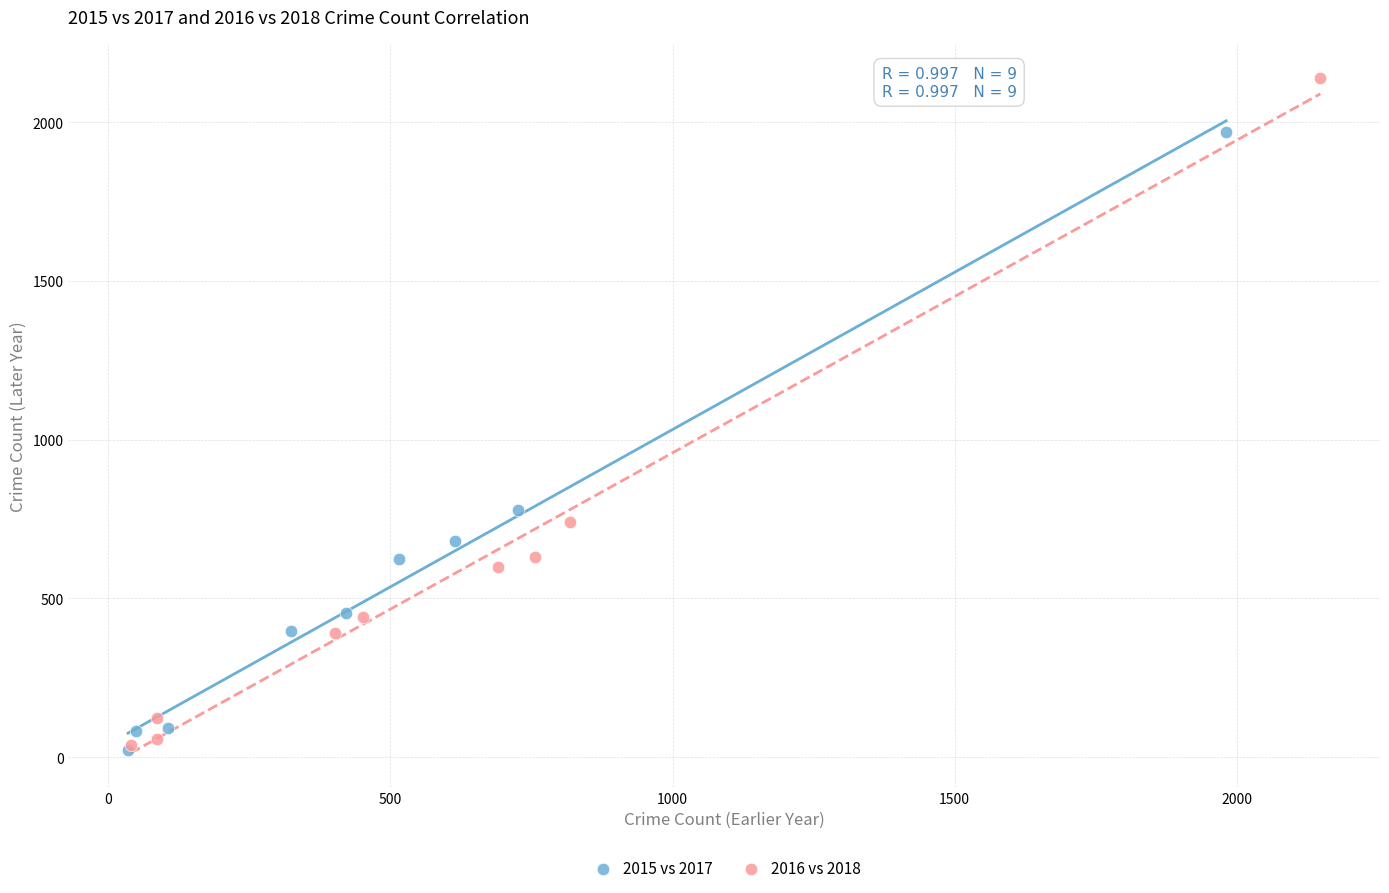

Which series reaches the maximum Y coordinate?

2016 vs 2018